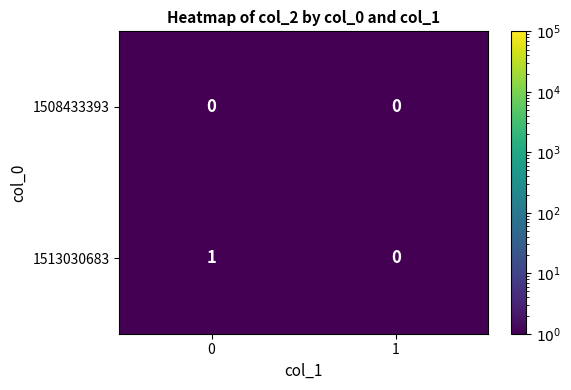

The value of 1508433393 at 1 is 0. True or false?

True